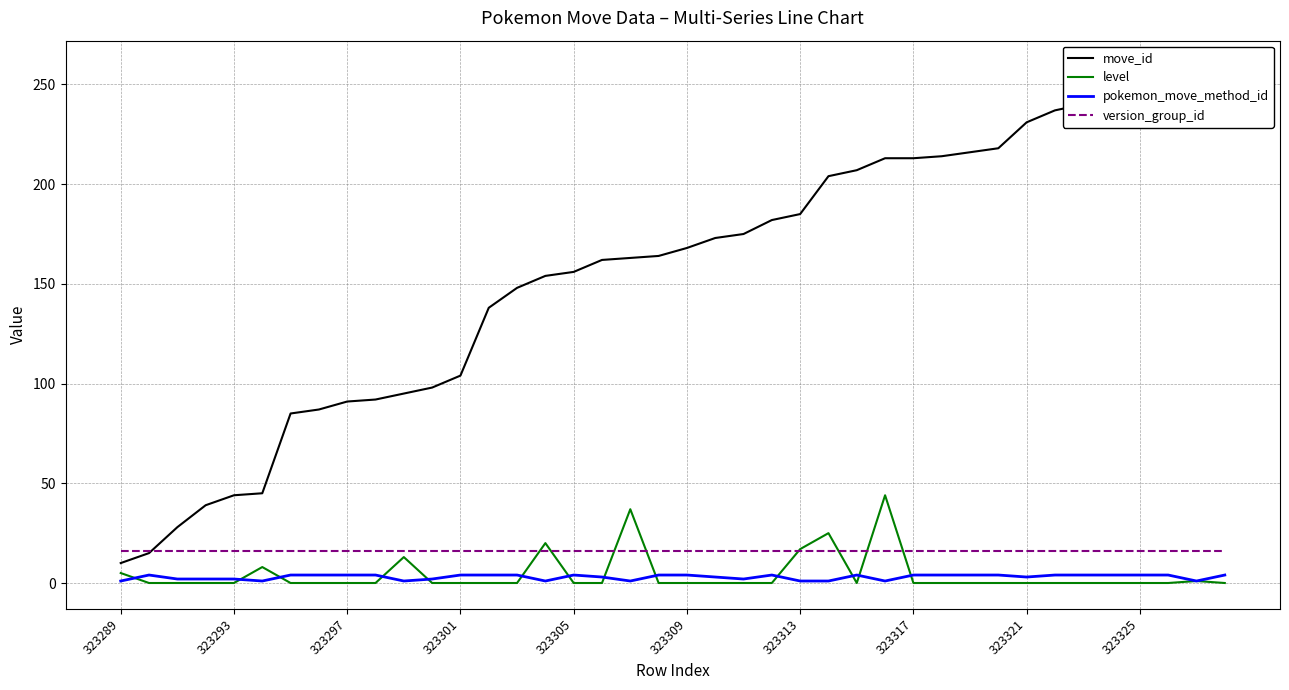

The pokemon_move_method_id series shows 1 at 323289. True or false?

True